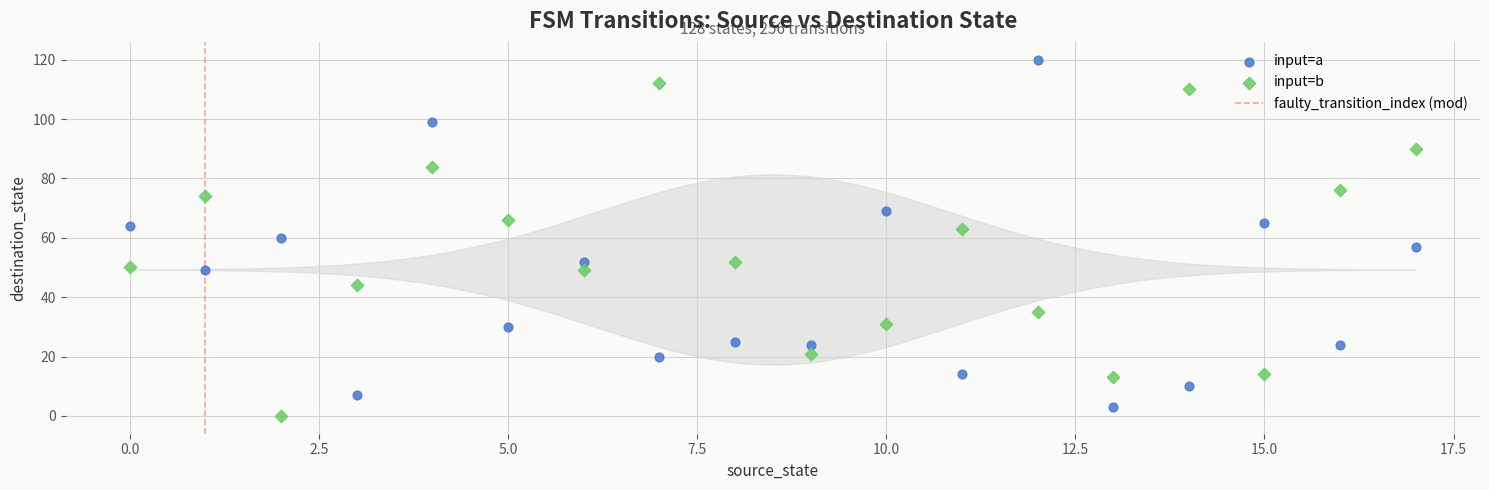

Across all data points, what is the range of Y values (max minus min)?

120